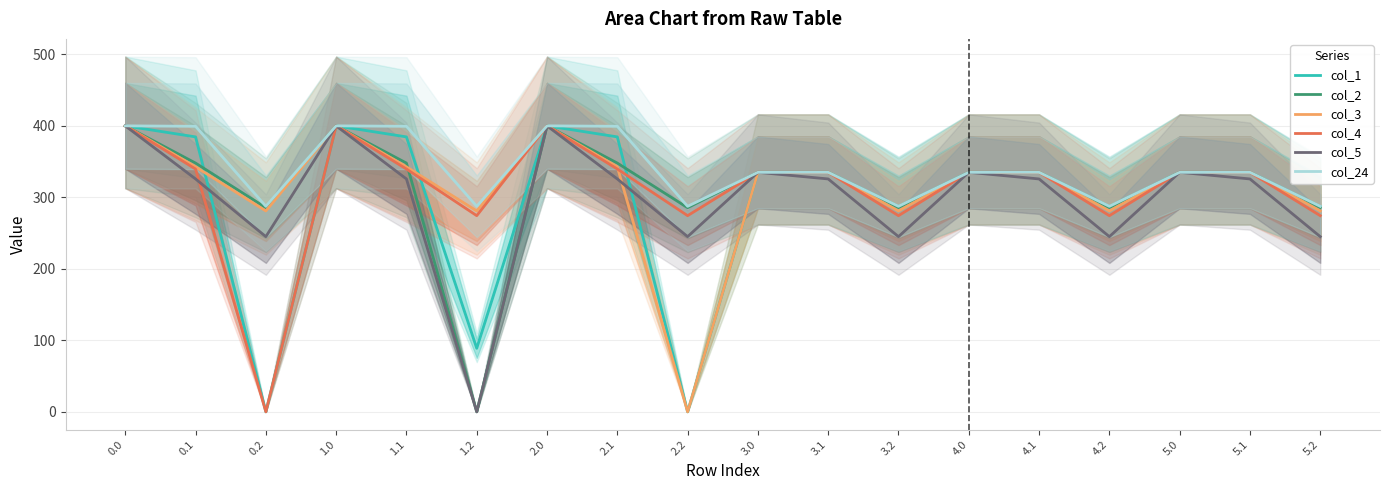

True or false: col_24 has a value of 400.0 at 1.0.

True